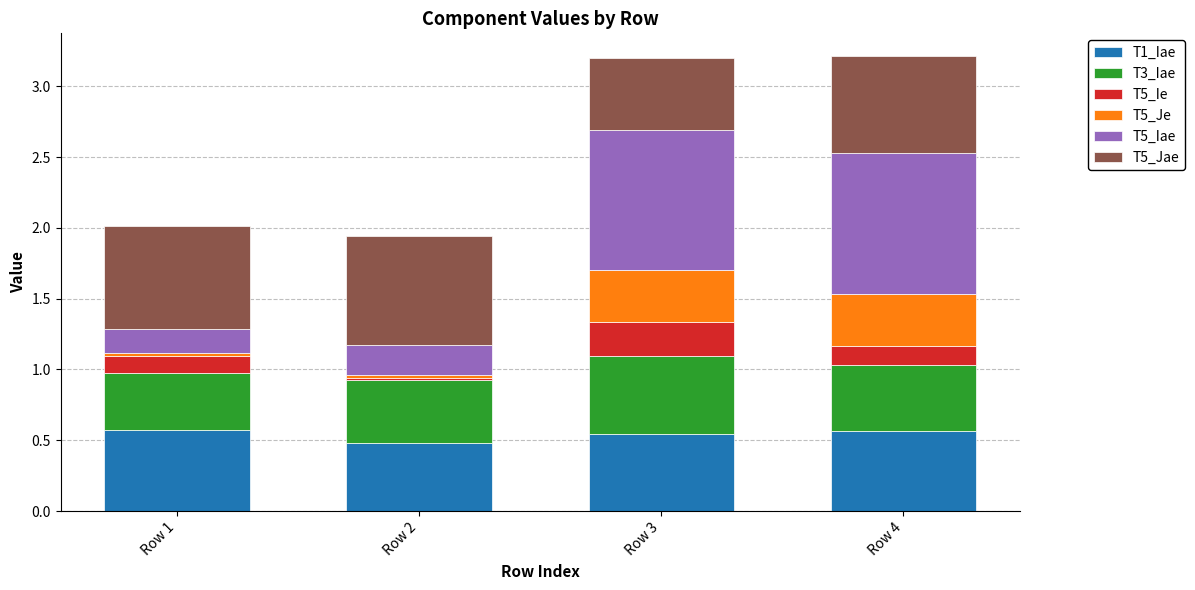

The T1_Iae series shows 0.4 at Row 1. True or false?

False